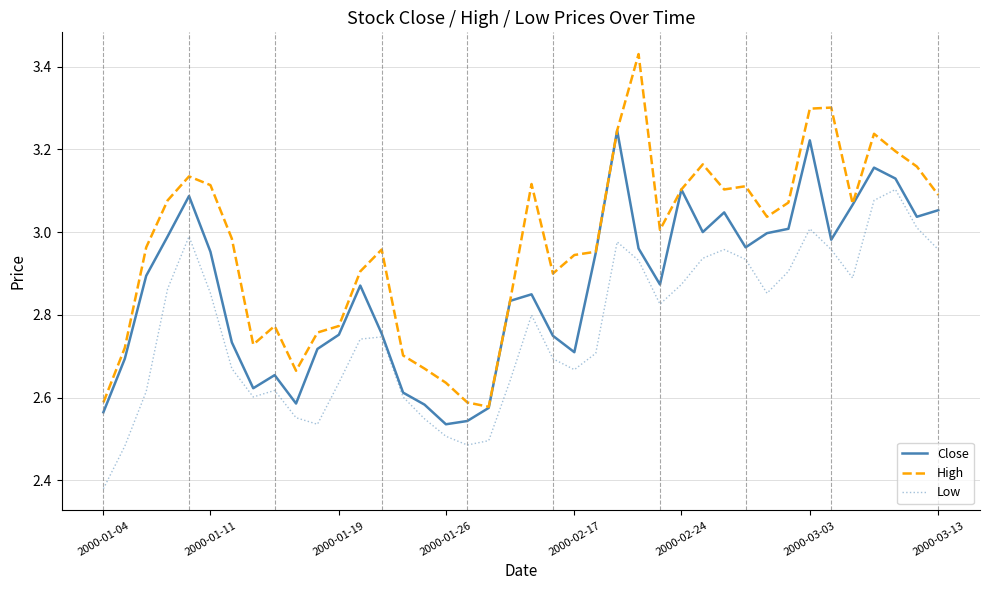

Which series has the largest total across all categories?

High